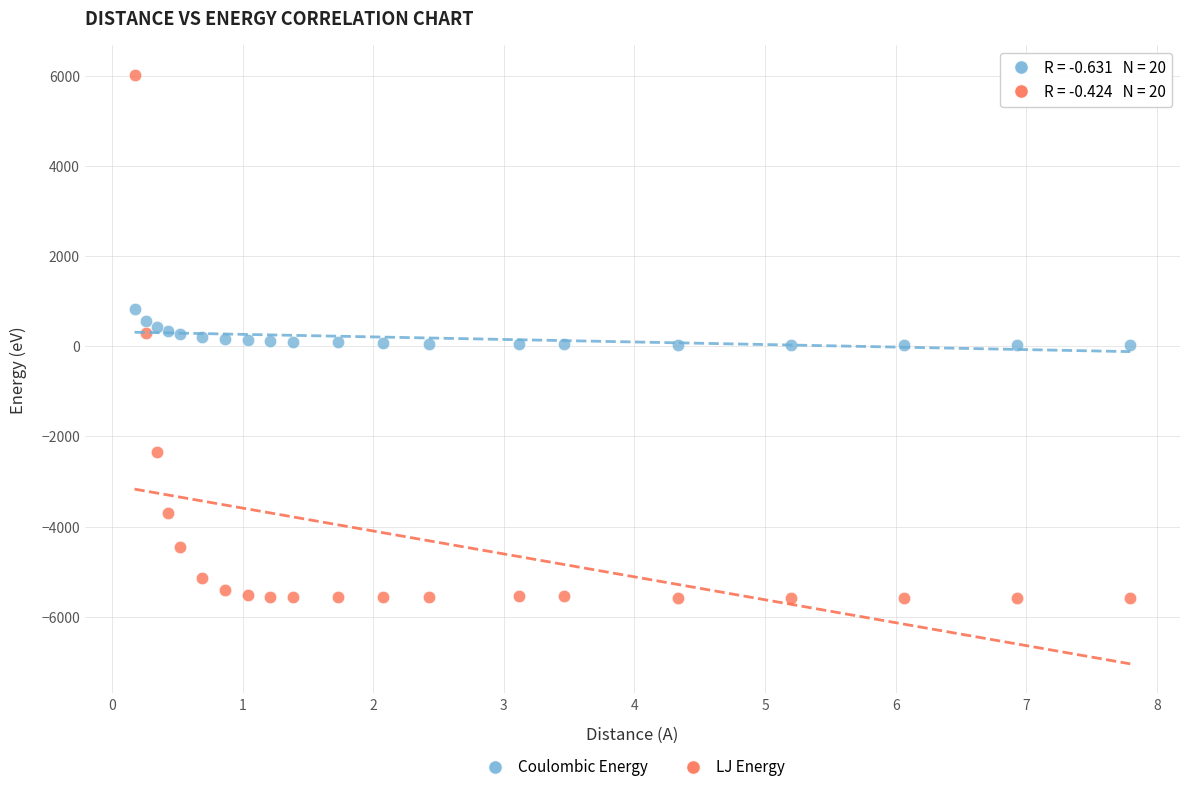

Which series has the widest spread of Y values?

LJ Energy